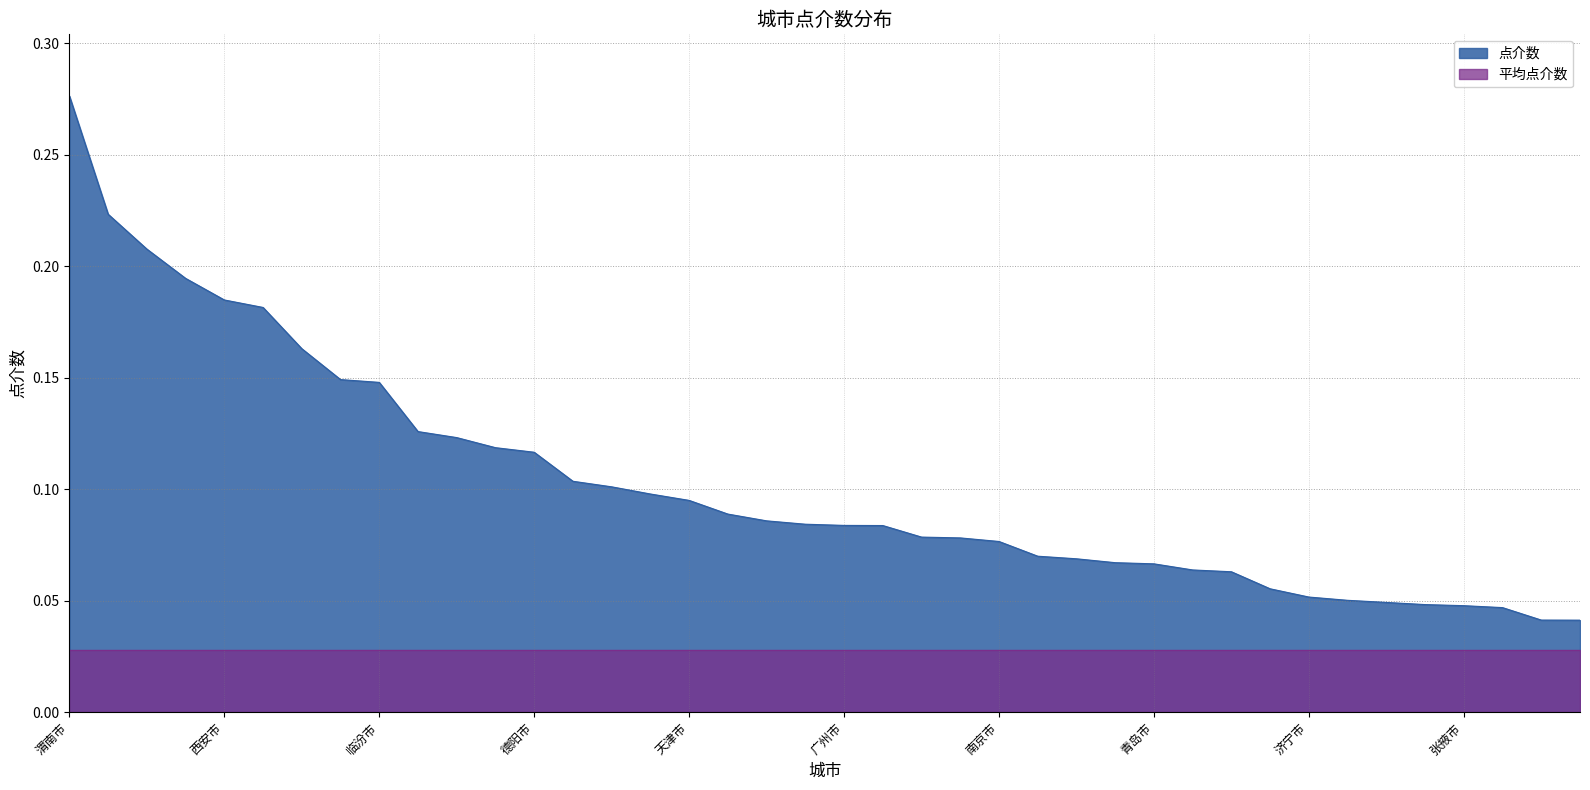

What is the greatest value displayed?

0.3